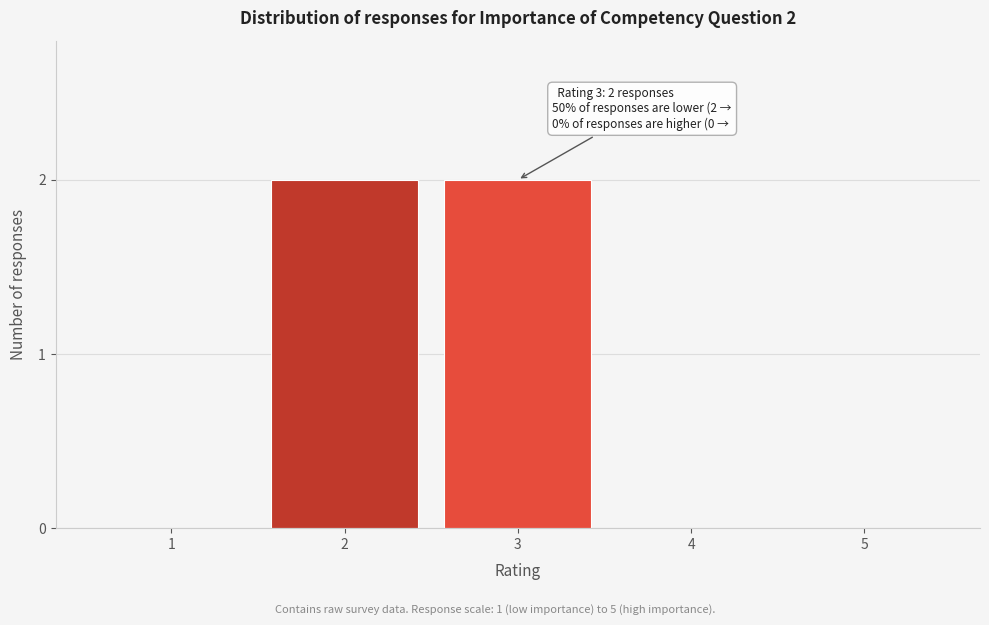

Reading left to right, transcribe all the data shown in this chart.

1=0	2=2	3=2	4=0	5=0